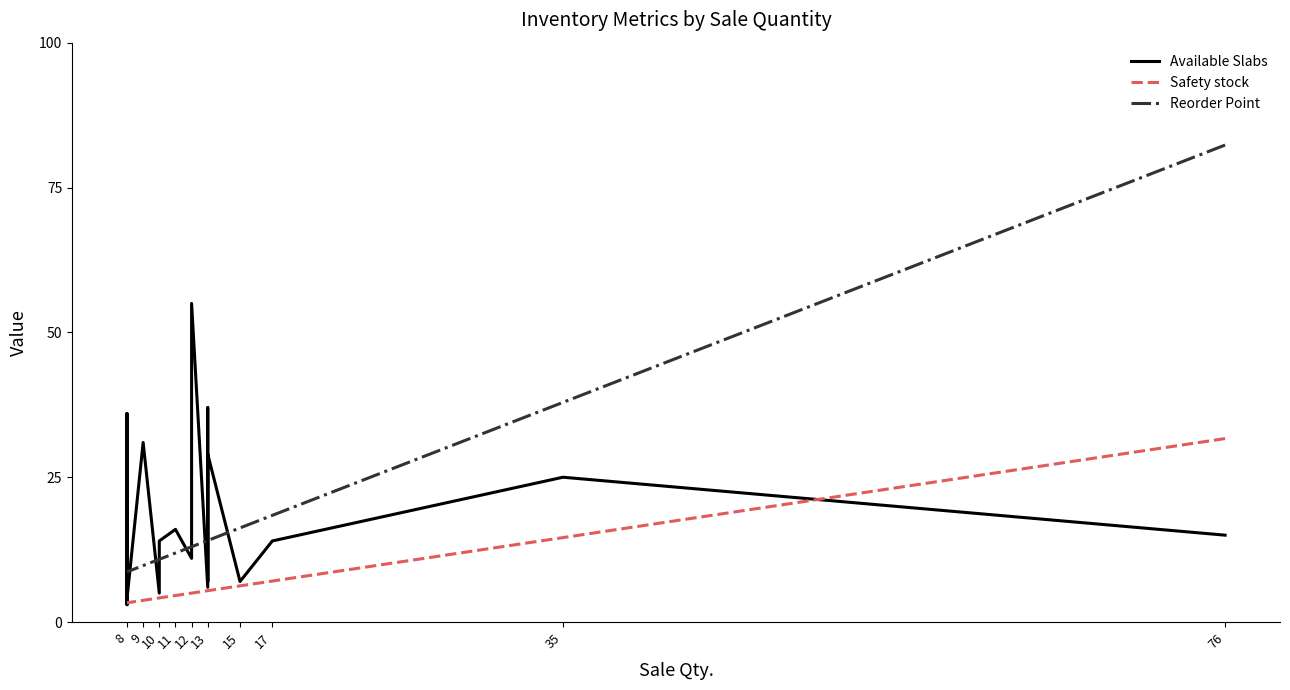

How many data points in Available Slabs are less than 14?

9